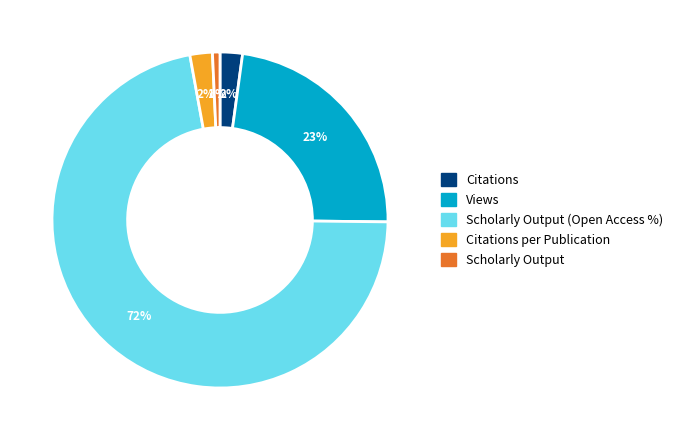

To the nearest percent, what is the average slice percentage?

20%